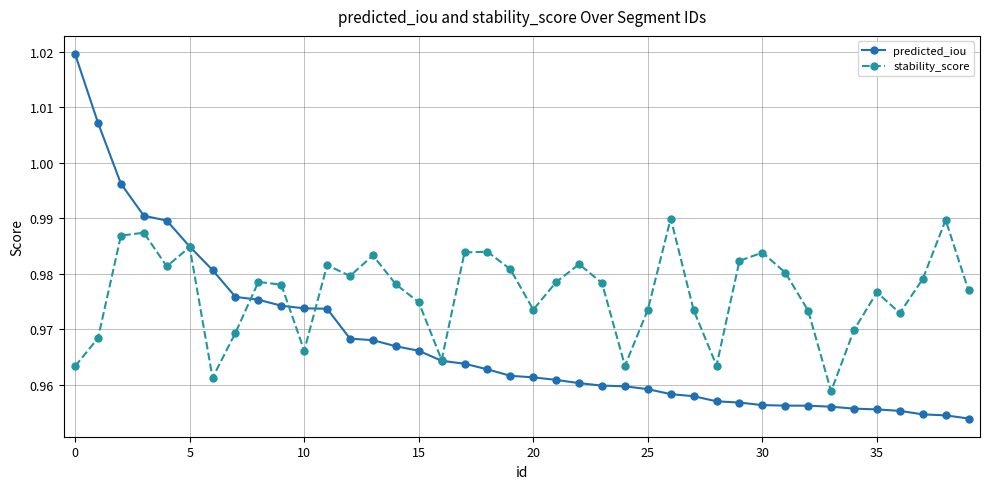

Which series has the largest range (max minus min)?

predicted_iou